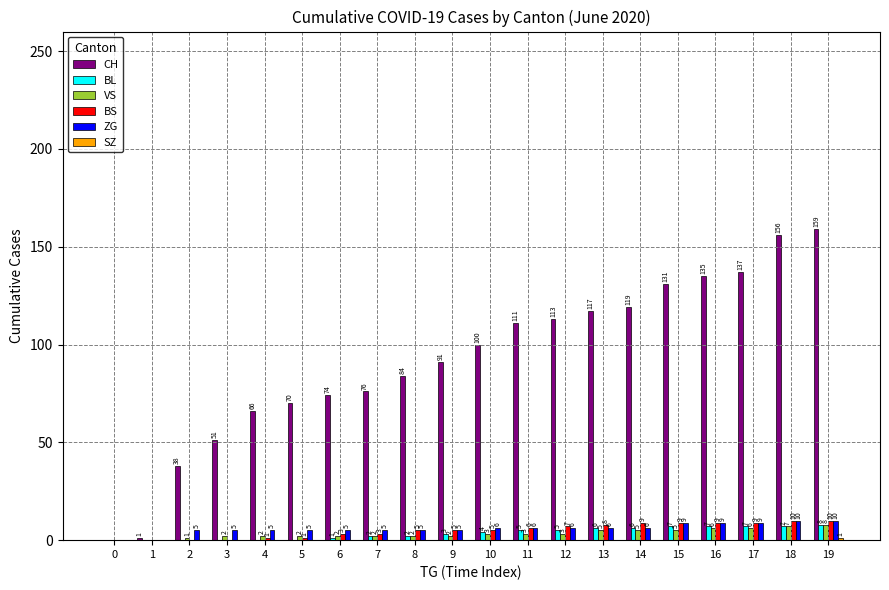

What is the sum of all ZG values?

117